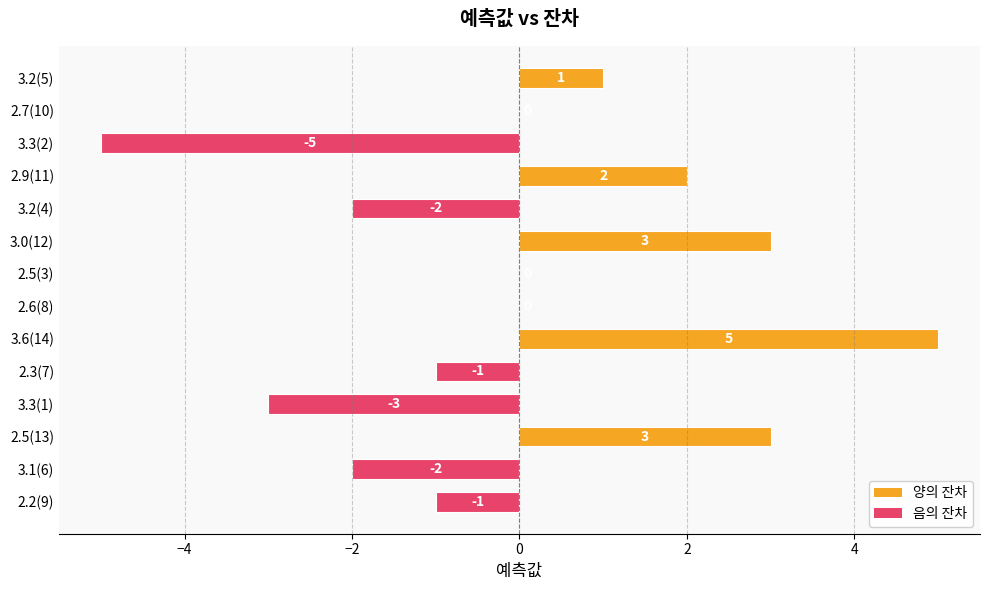

What is the change in value from 2.3(7) to 2.7(10)?

+1